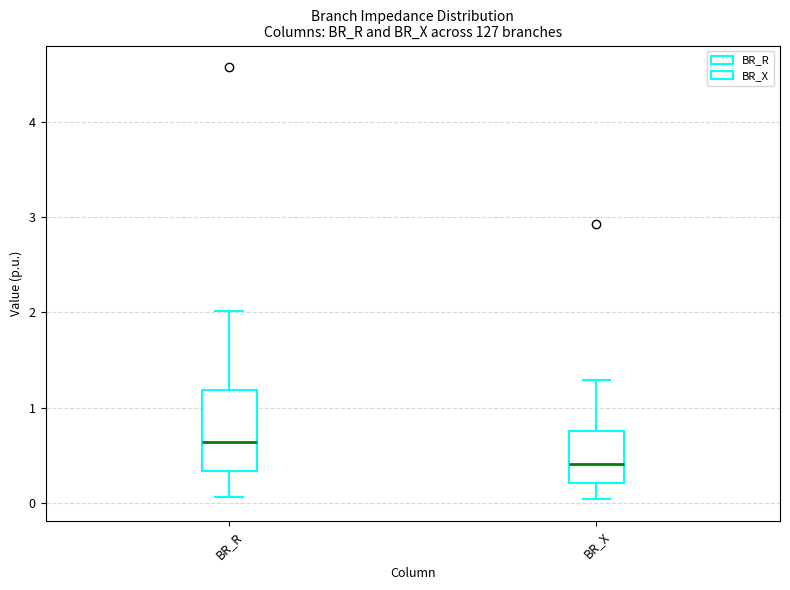

Which box is the tallest, from its lower edge to its upper edge?

BR_R